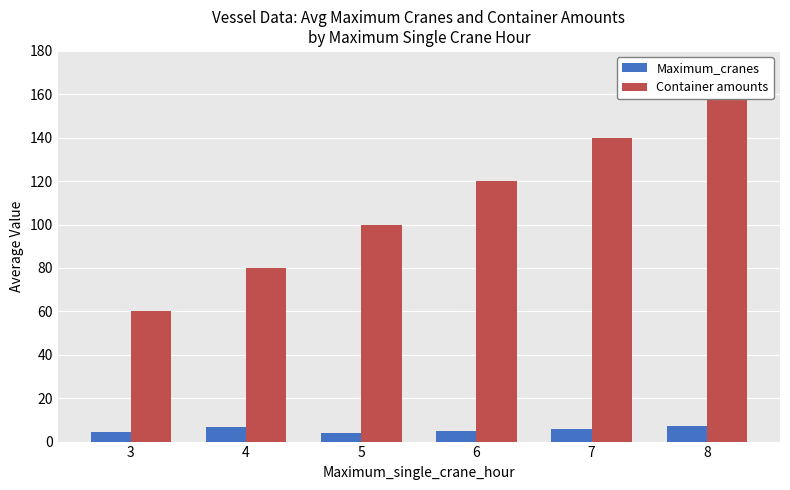

What is the total value across all series at 6?

125.0